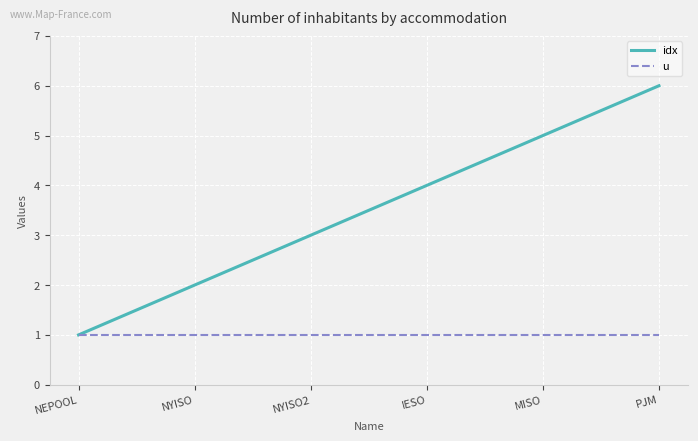

What position from the left is MISO?

5